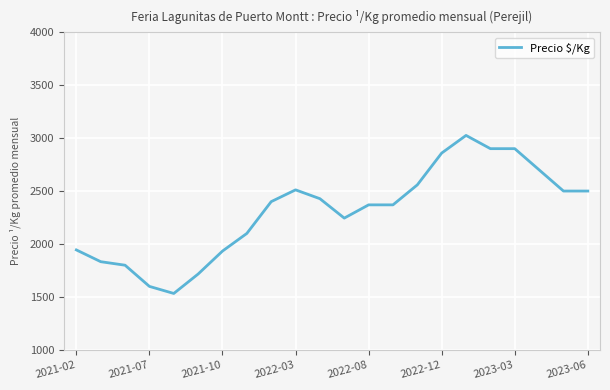

How many lines are shown in the chart?

1